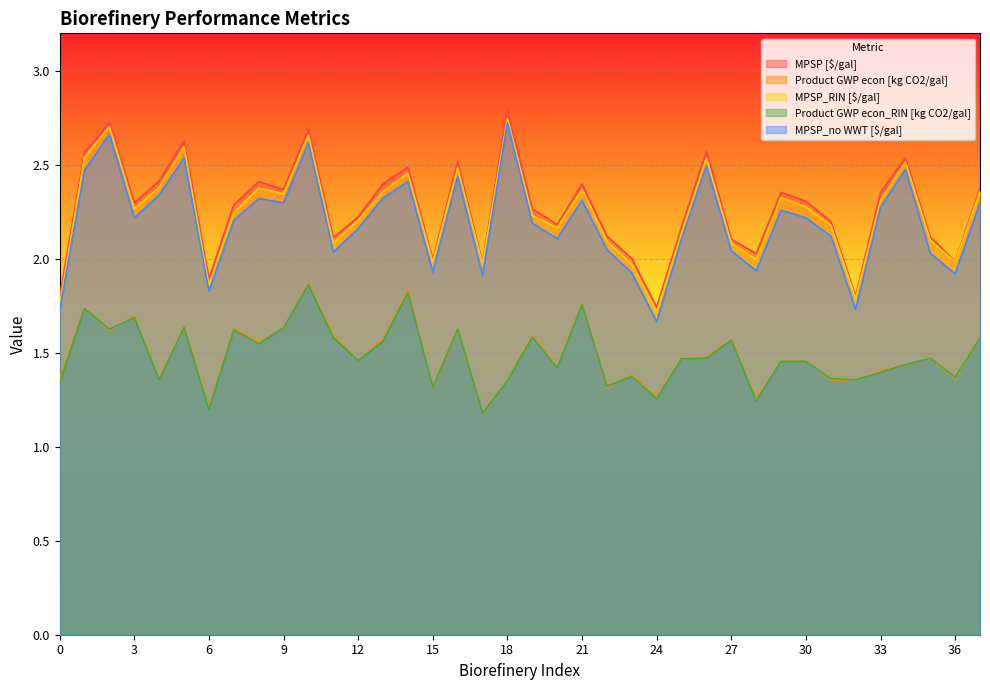

How many interior local valleys does the Product GWP econ [kg CO2/gal] series have?

13